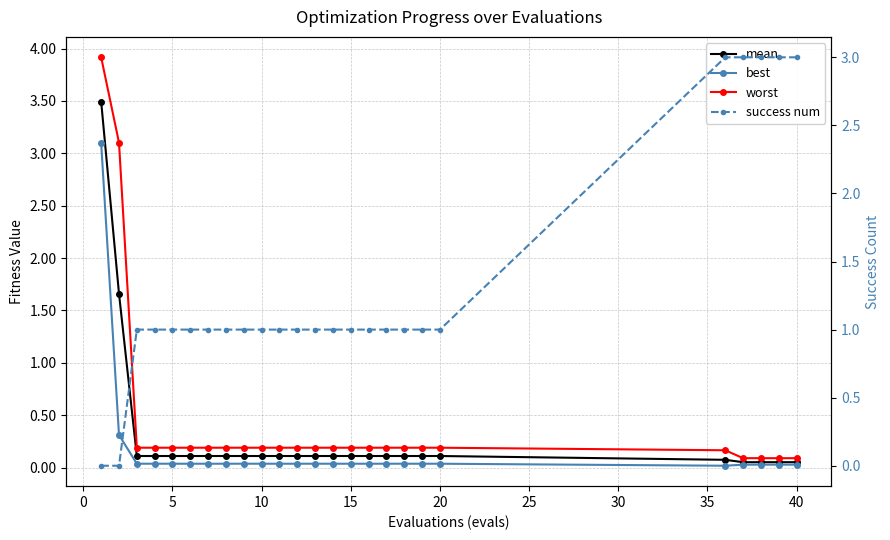

What is the average value of the mean series?

0.3